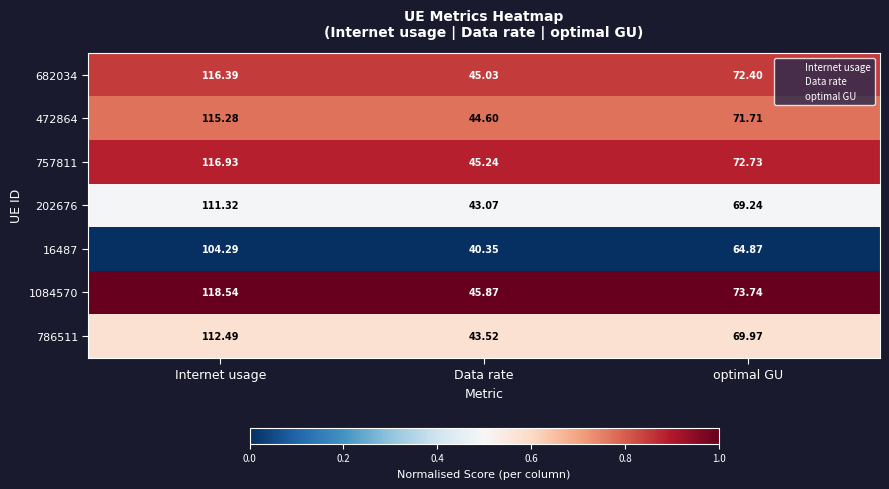

How many data points does each series have?

3